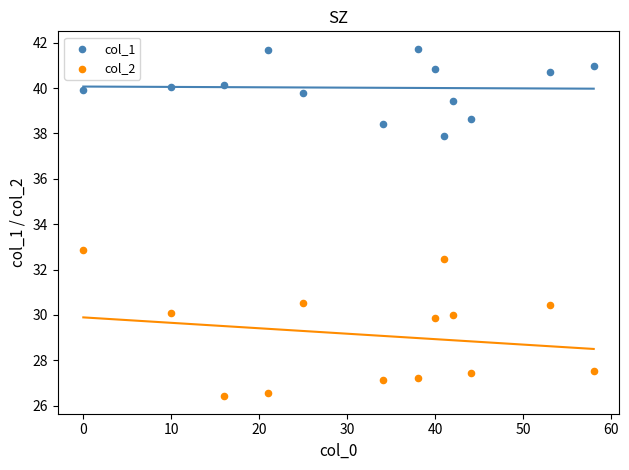

Which series has the widest spread of Y values?

col_2